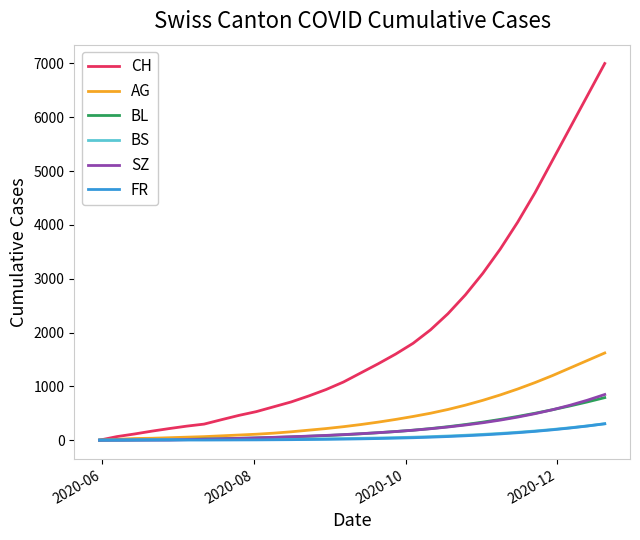

Which series has the largest total across all categories?

CH